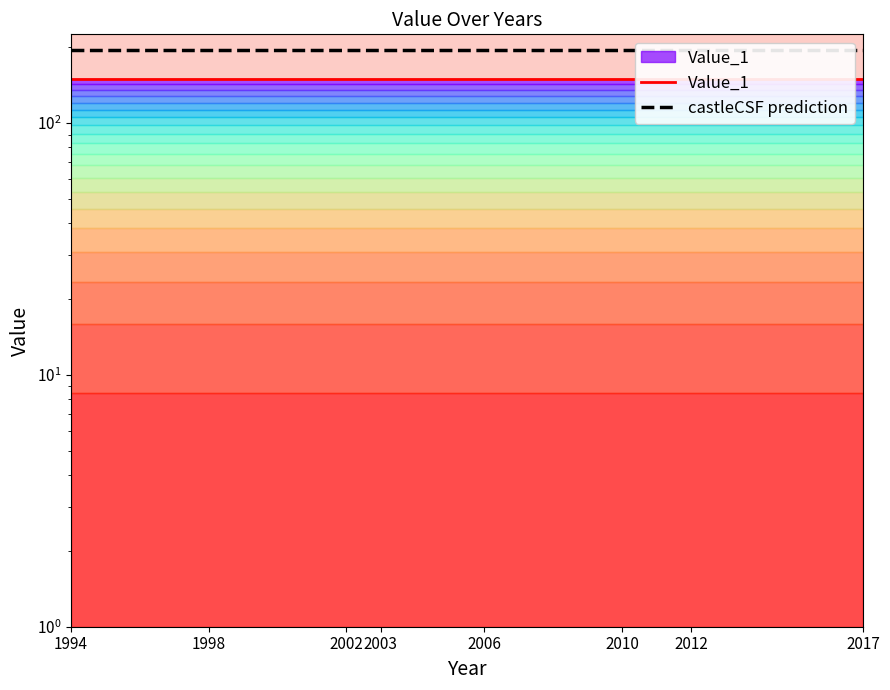

How many series are shown in this chart?

2